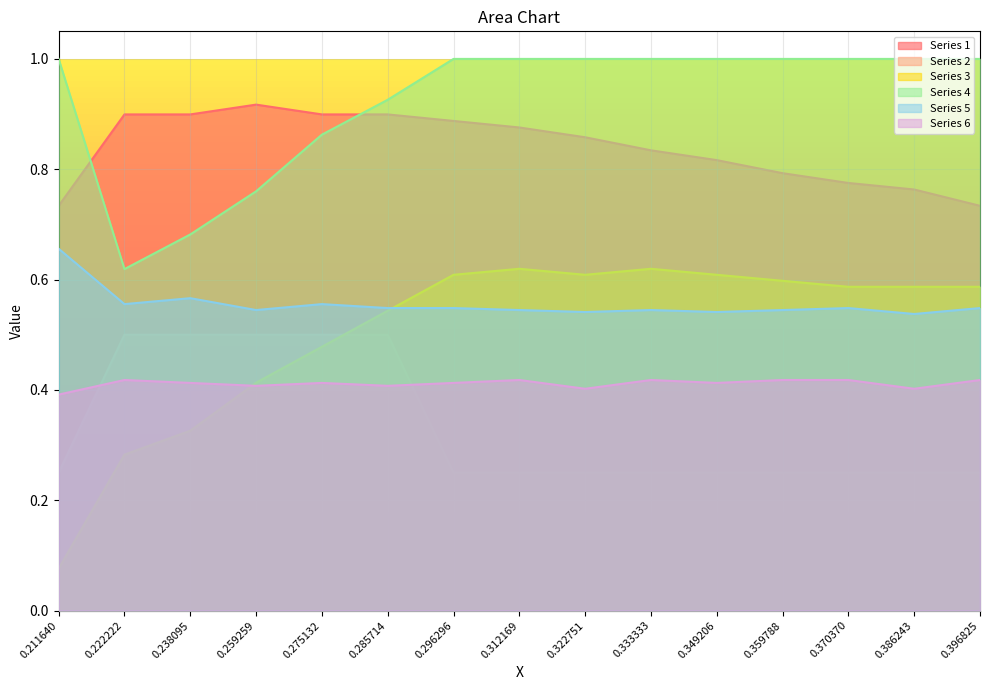

What is the value of the Series 1 point at the 8th from the left?

0.9